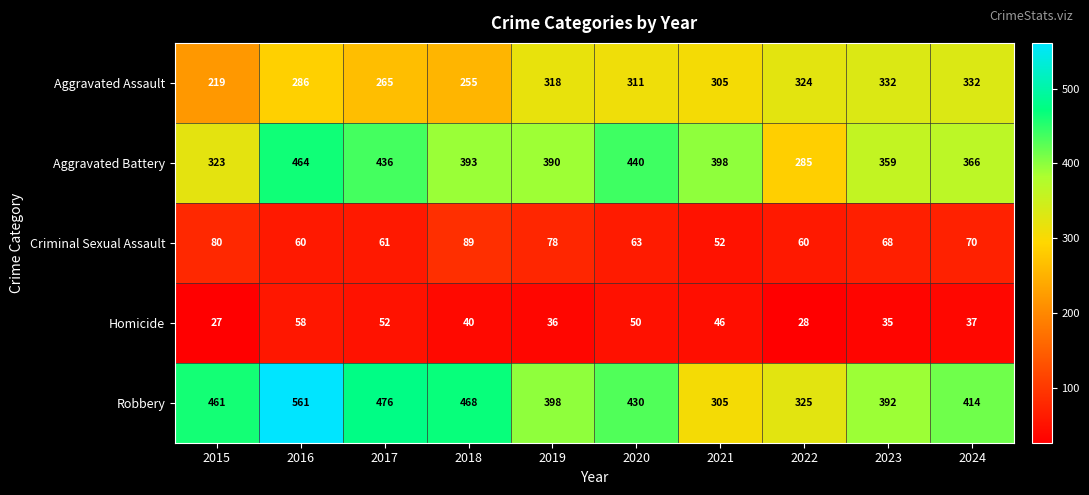

At which category does the chart reach its minimum across all series?

2015